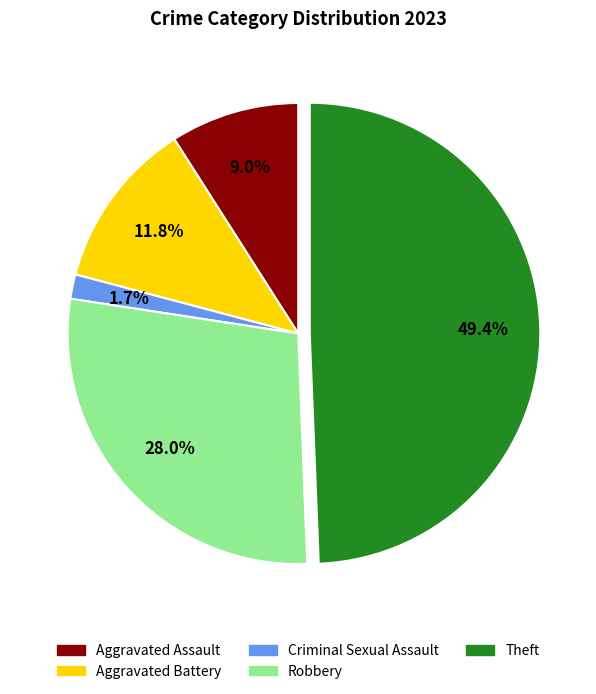

To the nearest percent, what is the average slice percentage?

20%